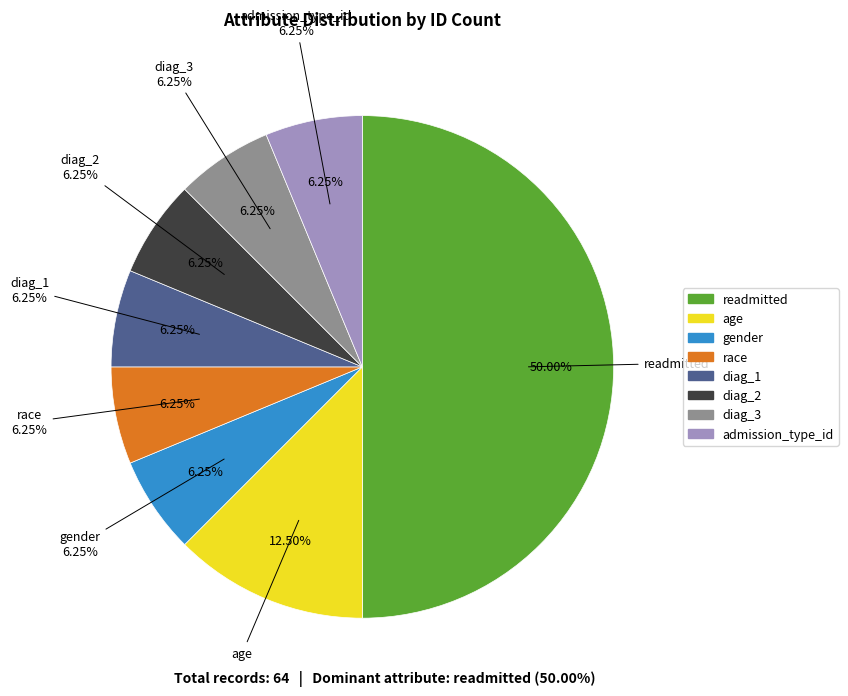

What percentage is the gender slice, to the nearest percent?

6%